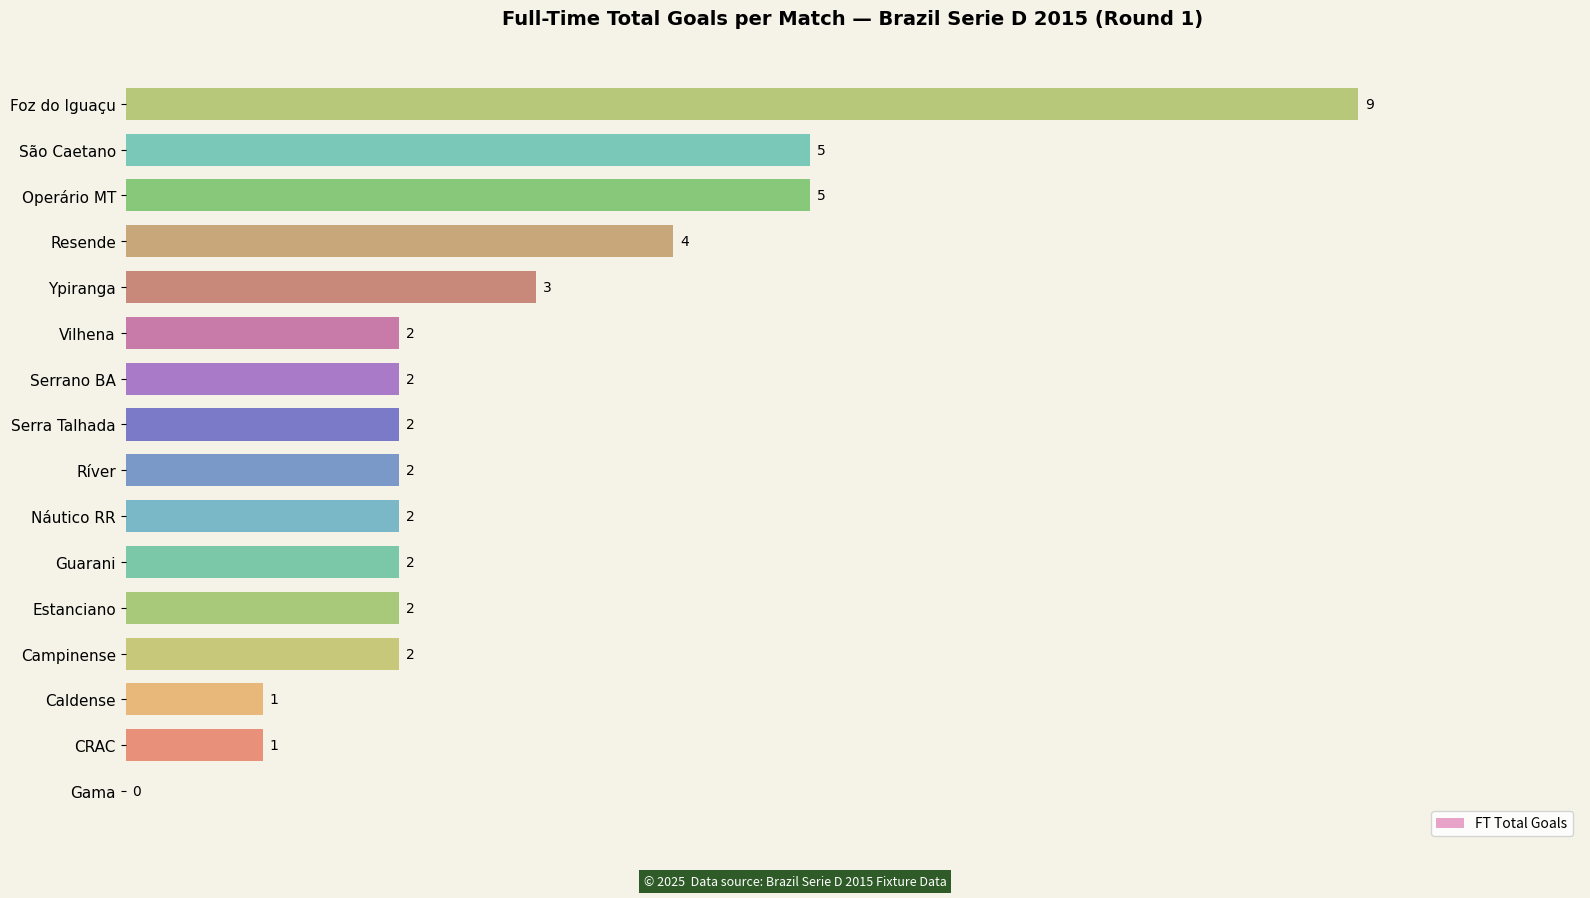

Is it true that the value at Resende is 6?

False